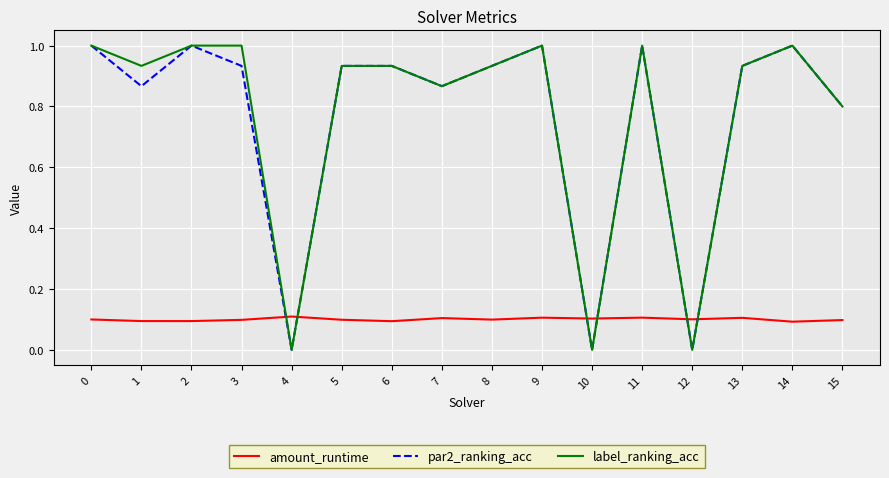

The value of amount_runtime at 11 is 0.1. True or false?

True